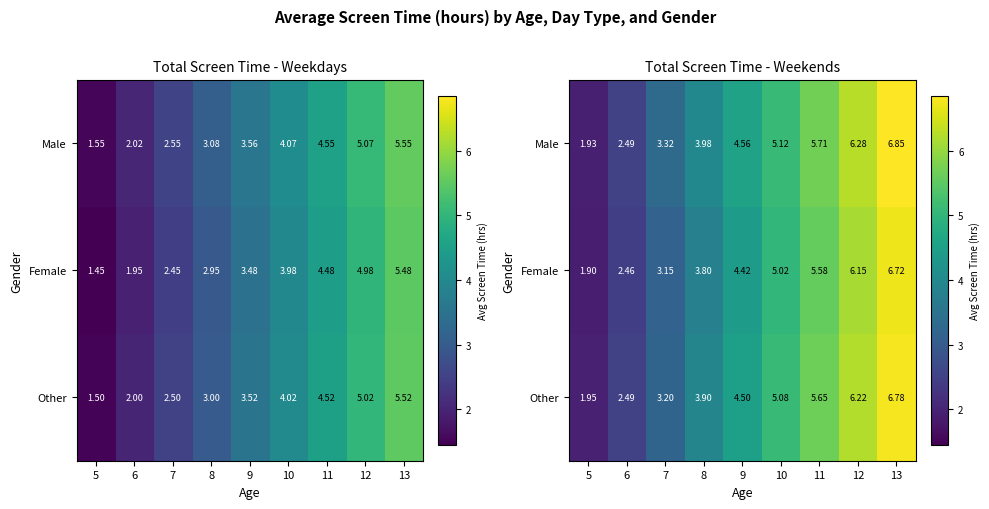

At which category does the chart reach its minimum across all series?

5